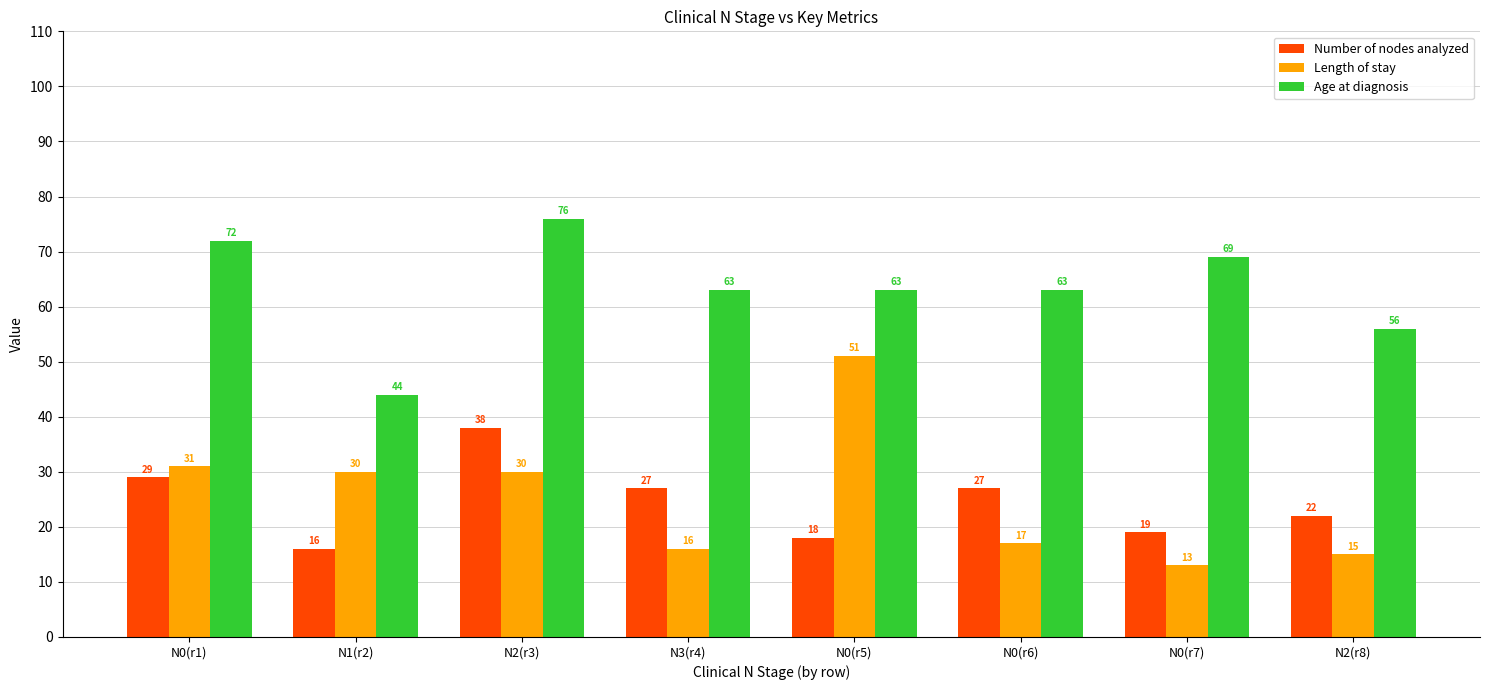

Which series has the largest range (max minus min)?

Length of stay